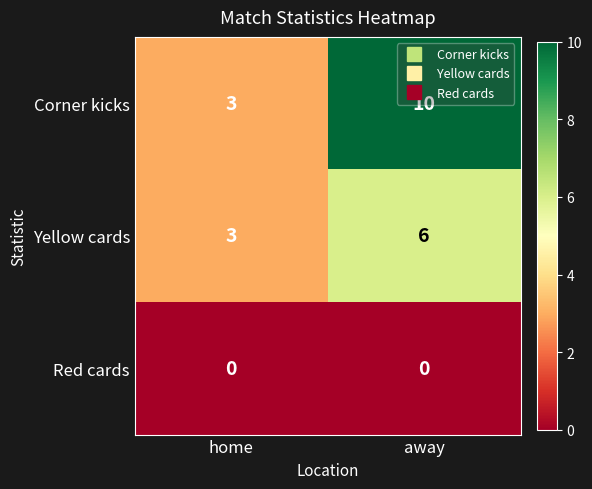

At which category is the sum across all series the highest?

away